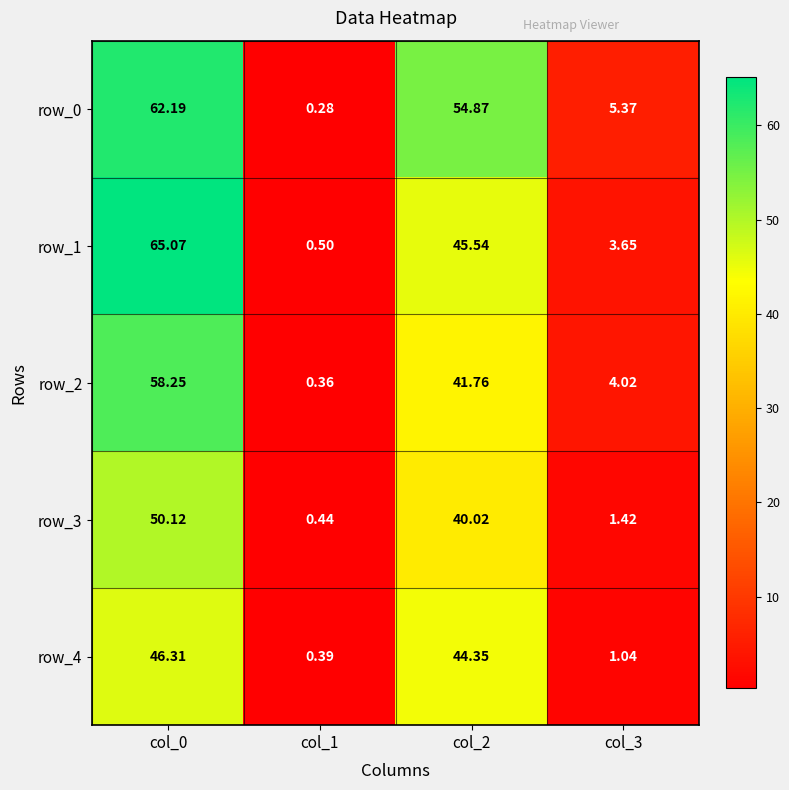

At which category does the chart reach its peak across all series?

col_0